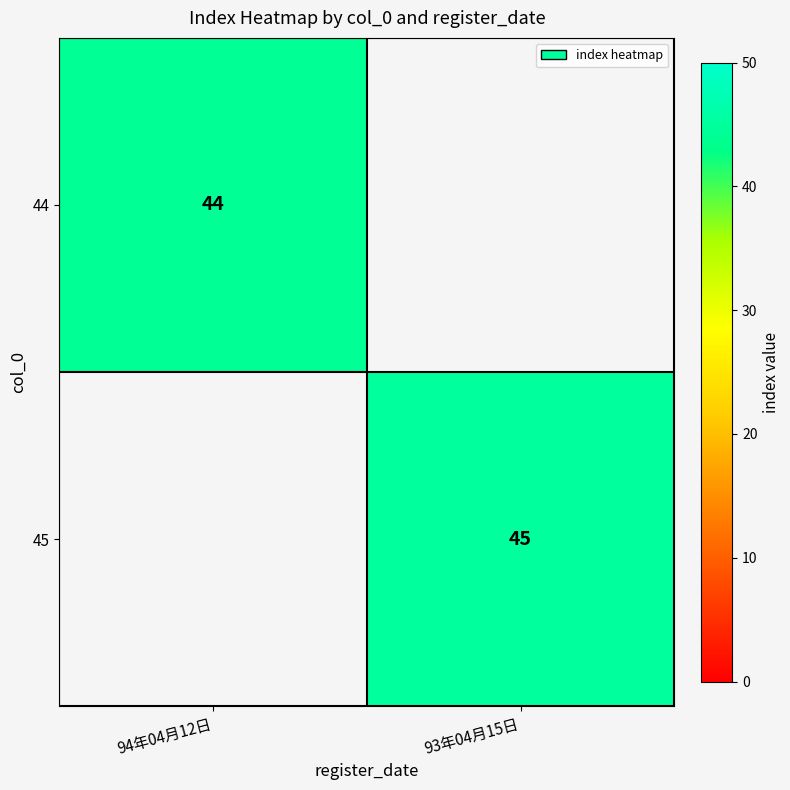

Count the number of categories in the chart.

2